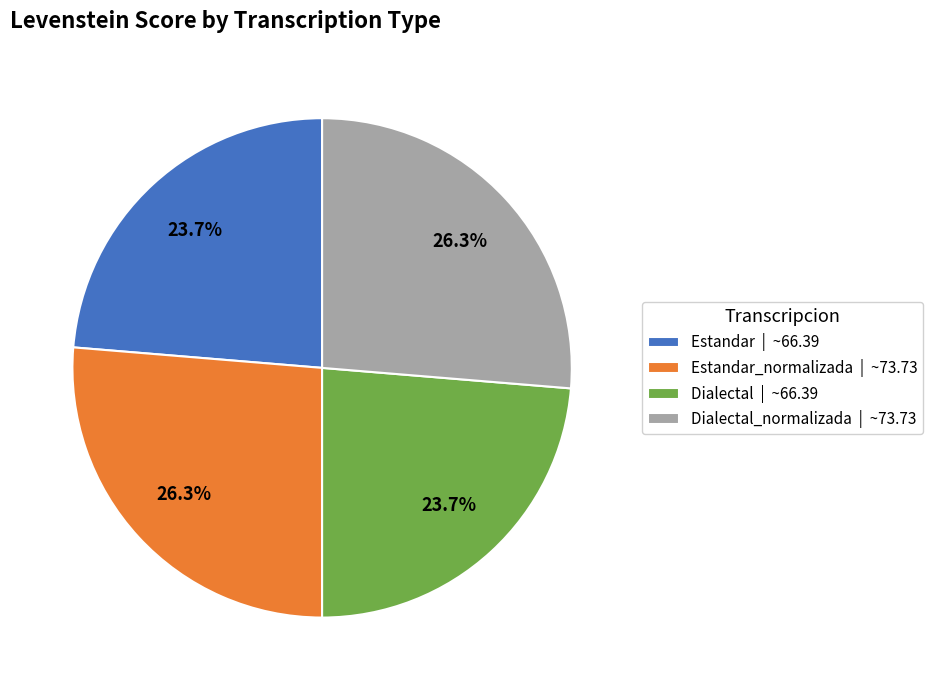

How many segments does this pie chart have?

4